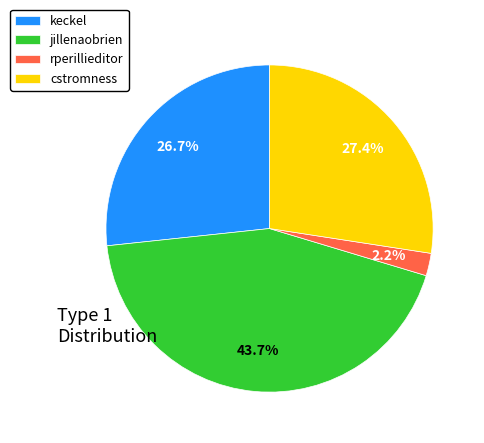

Count the number of slices in the pie.

4